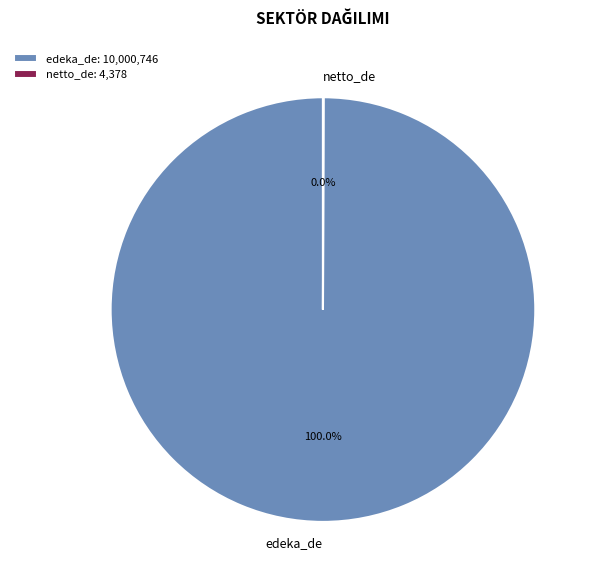

What percentage is the edeka_de slice, to the nearest percent?

100%